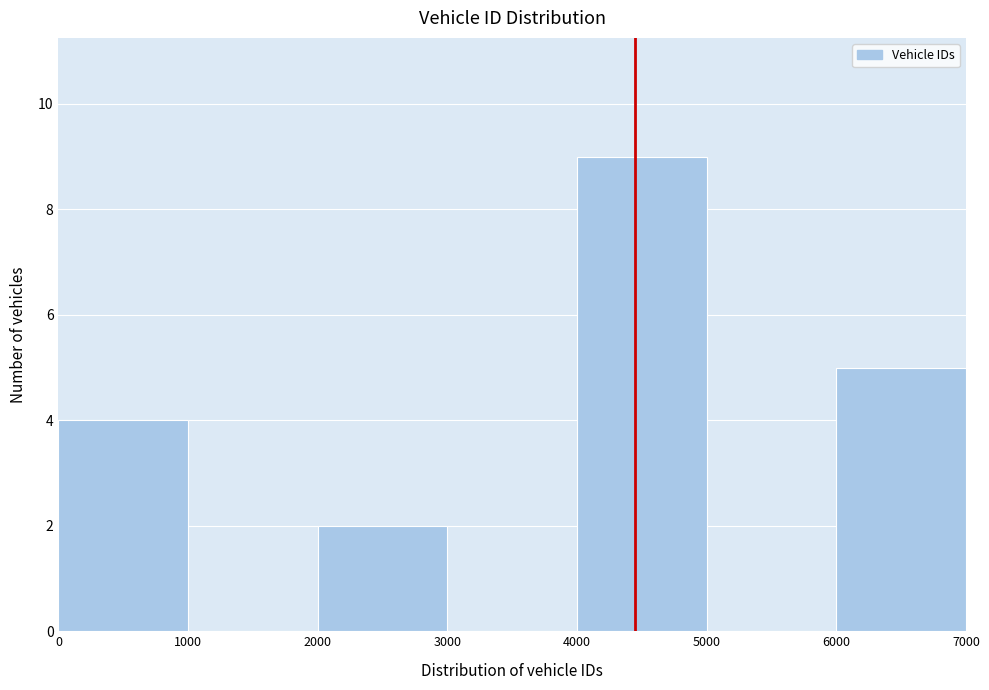

Reading left to right, list every bar in this chart as the range it spans on the x-axis followed by its height. The values are not printed on the chart, so give them approximately, as read against the axis.

0 to 1000: 4
1000 to 2000: 0
2000 to 3000: 2
3000 to 4000: 0
4000 to 5000: 9
5000 to 6000: 0
6000 to 7000: 5